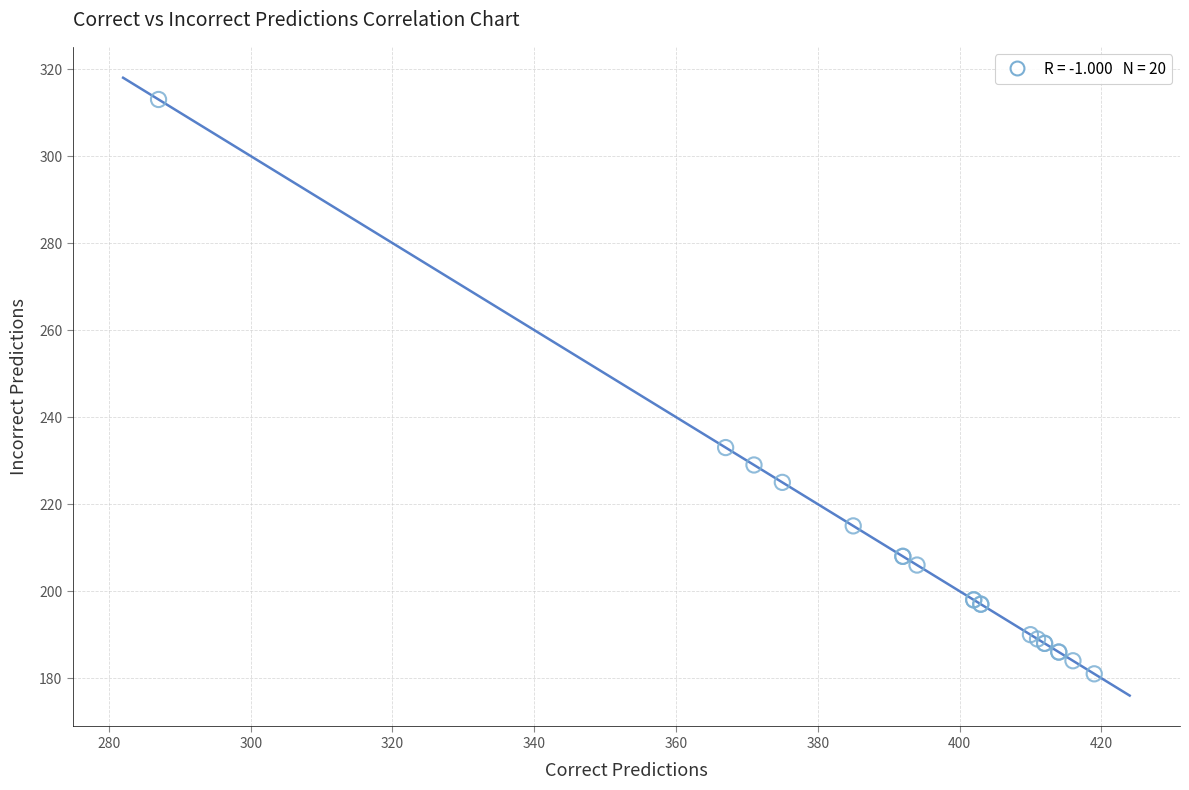

What Y value in the scatter plot is closest to 247?

233